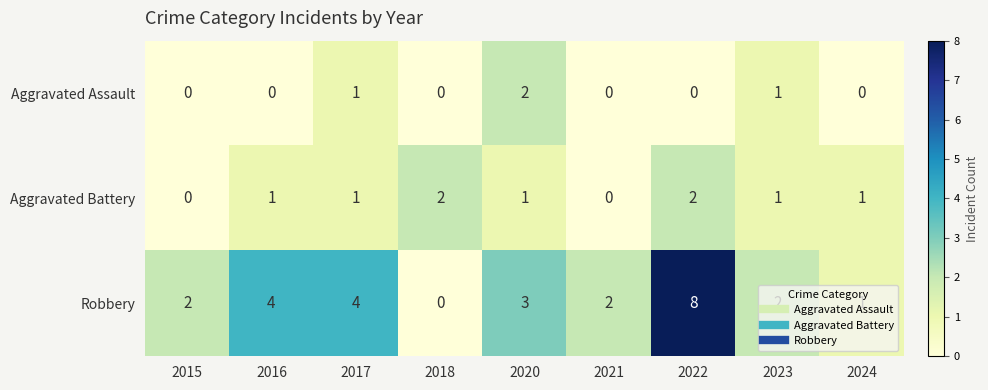

How many values in Robbery are above zero?

8